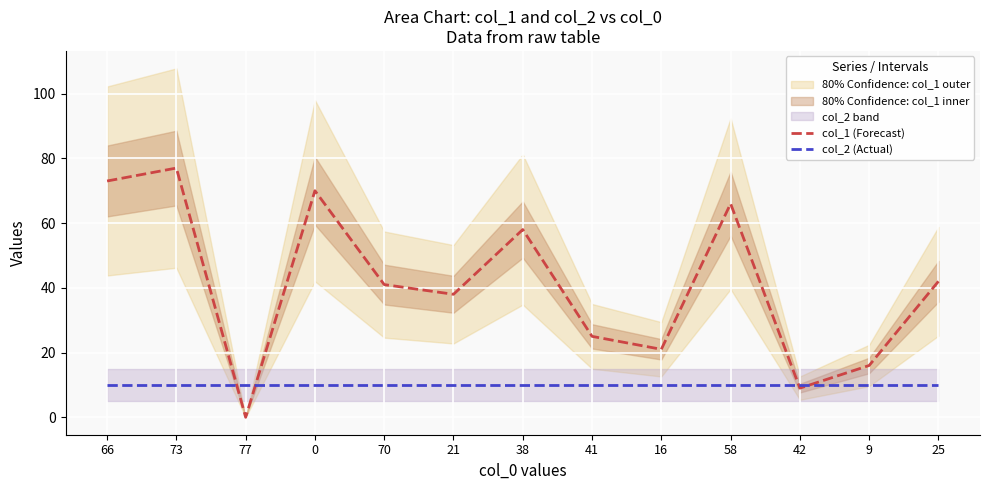

What is the difference between the highest and lowest values at 58?

56